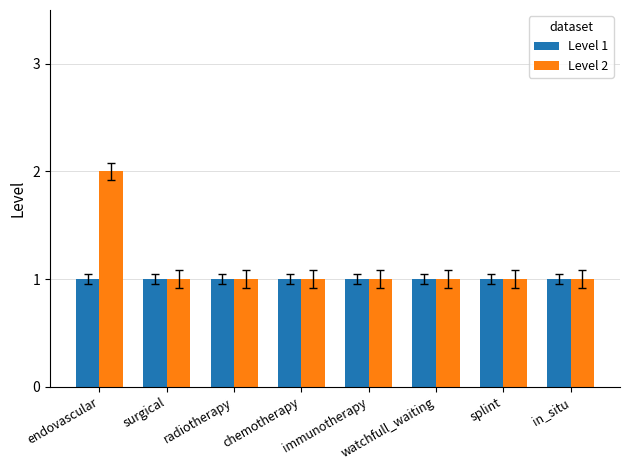

Are the bars horizontal?

No